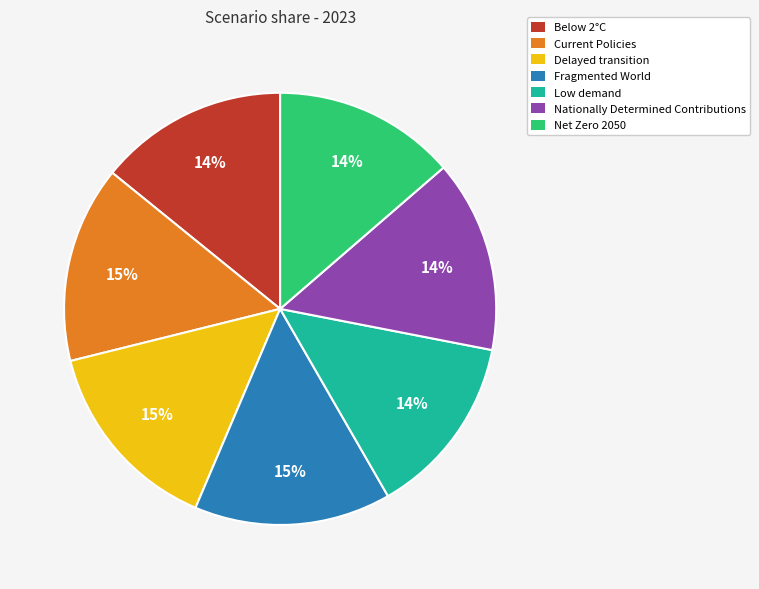

The Net Zero 2050 slice represents 21% of the pie. True or false?

False